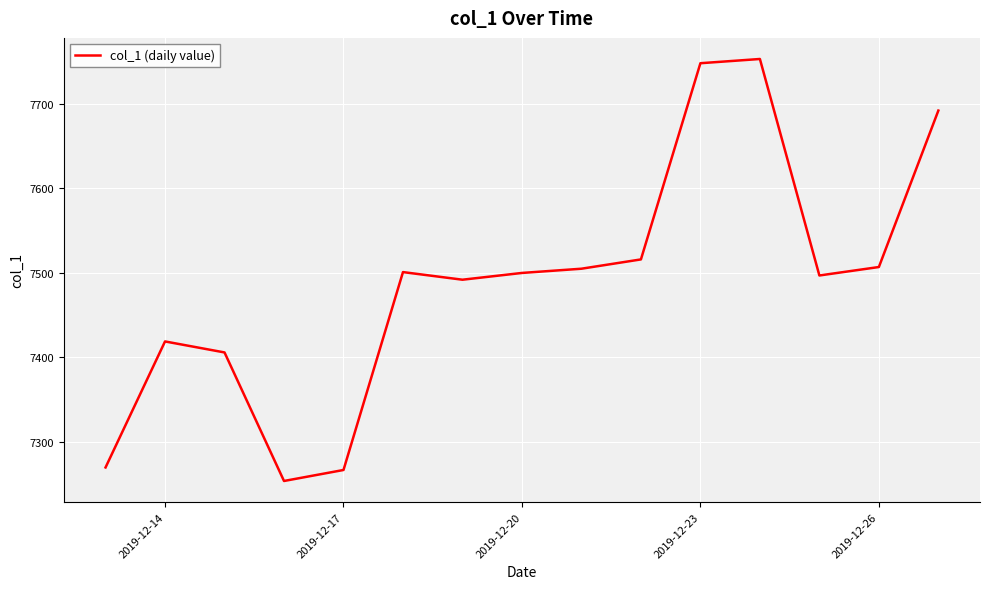

What is the difference between the maximum and minimum values?

499.0